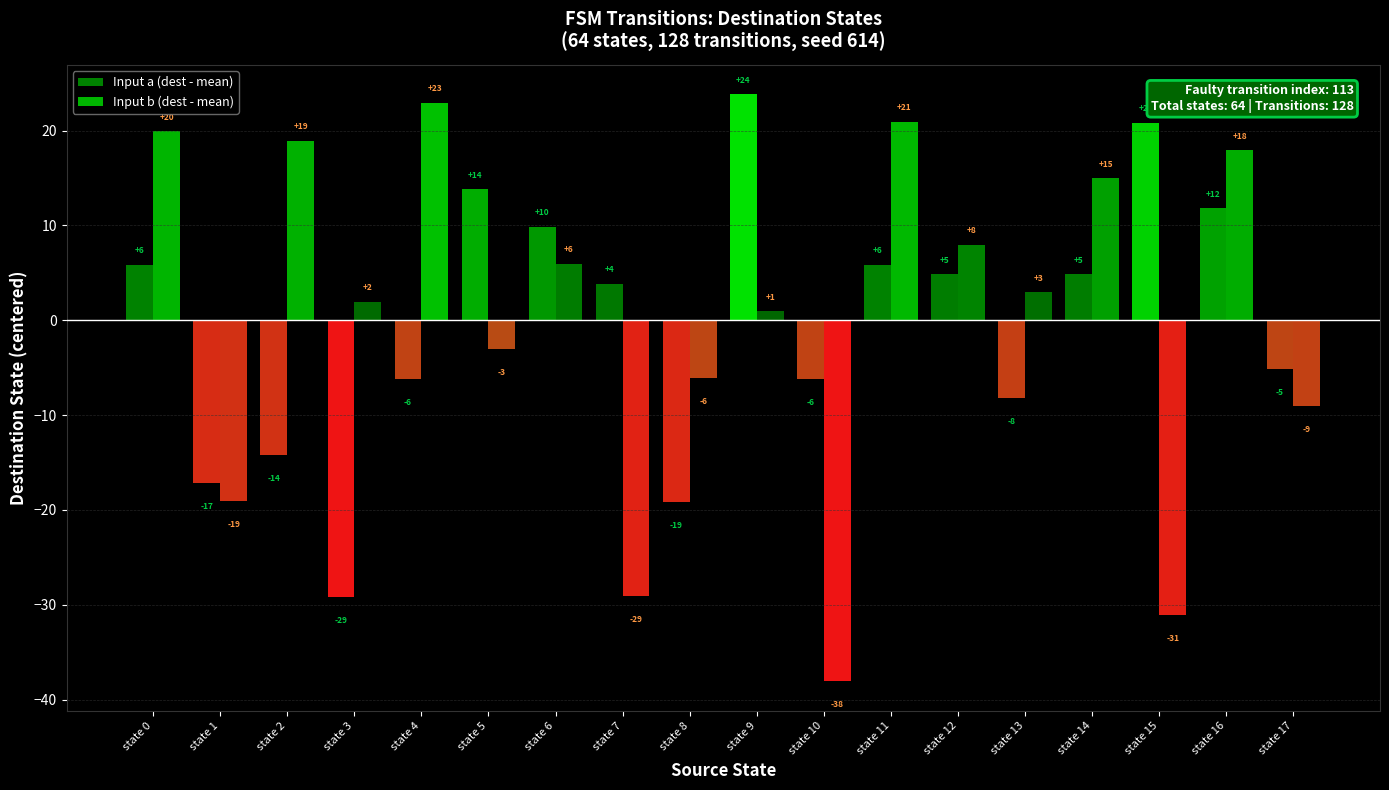

At state 3, list the series in order from largest to smallest.

Input b (dest - mean), Input a (dest - mean)